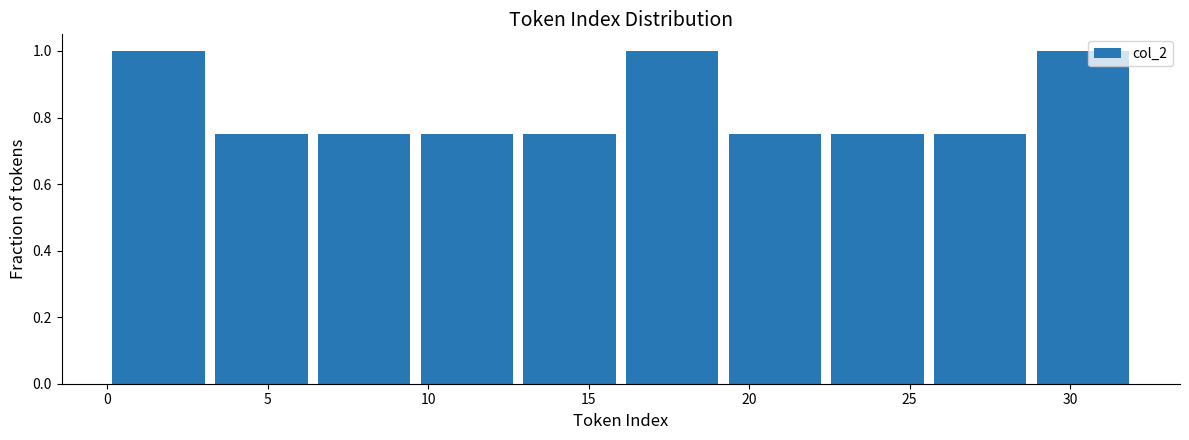

Reading left to right, transcribe this chart: for each bar, give the range it covers on the x-axis and its height. Neither the bar edges nor the heights are printed on the chart, so give them approximately, as read against the axes.

0.0 to 3.2: 1.00
3.2 to 6.4: 0.76
6.4 to 9.6: 0.76
9.6 to 12.8: 0.76
12.8 to 16.0: 0.76
16.0 to 19.2: 1.00
19.2 to 22.4: 0.76
22.4 to 25.6: 0.76
25.6 to 28.8: 0.76
28.8 to 32.0: 1.00